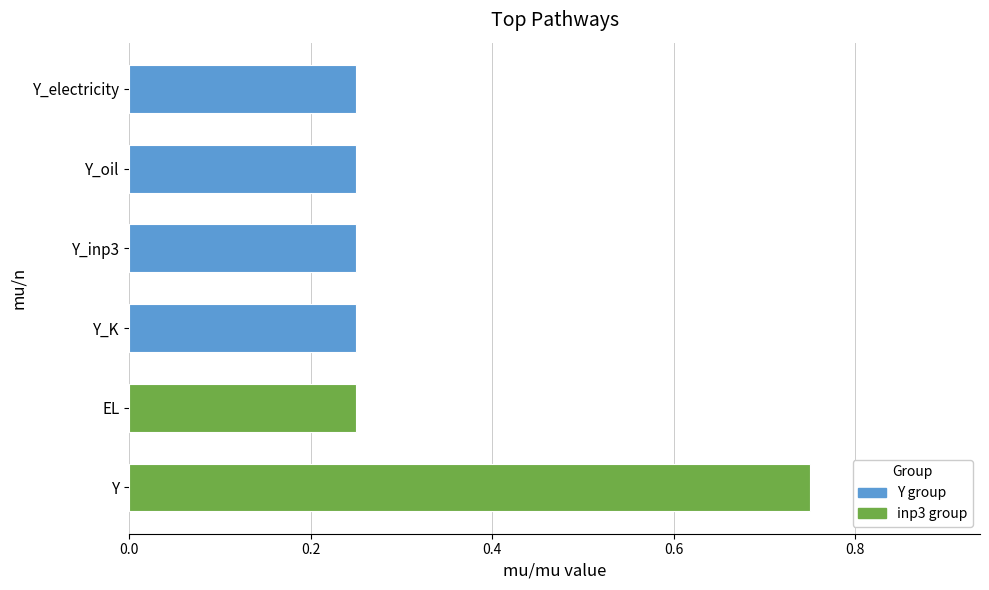

What is the approximate value at Y_inp3?

0.2